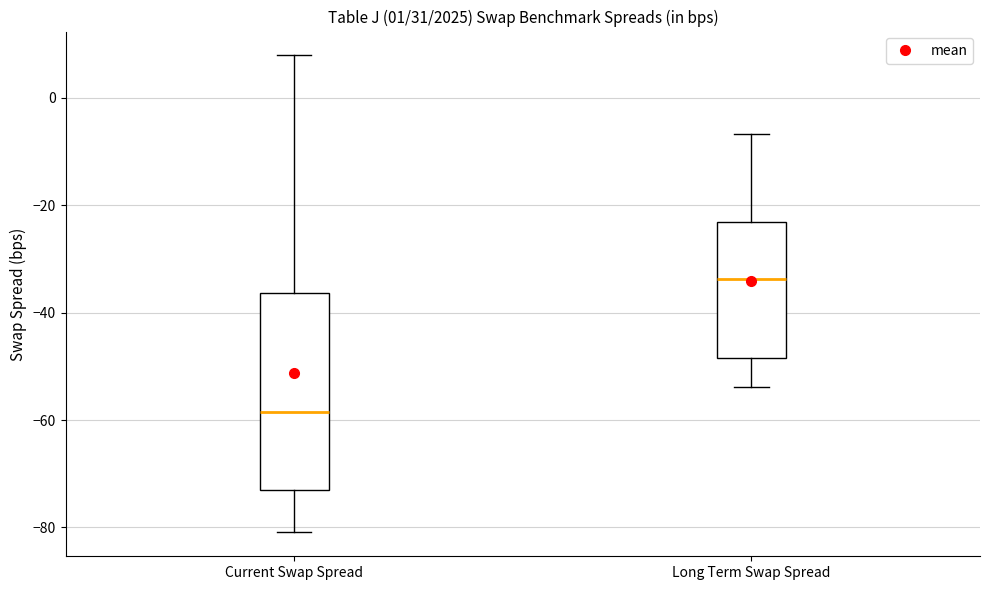

Reading left to right, transcribe this box plot: for each box, give where its median line is, the range the box spans, and where its two whiskers end, as read against the y-axis. The values are not printed on the chart, so give them approximately, as read against the axis.

Current Swap Spread: median -58, box -74 to -36, whiskers -80 to 8
Long Term Swap Spread: median -34, box -48 to -24, whiskers -54 to -6